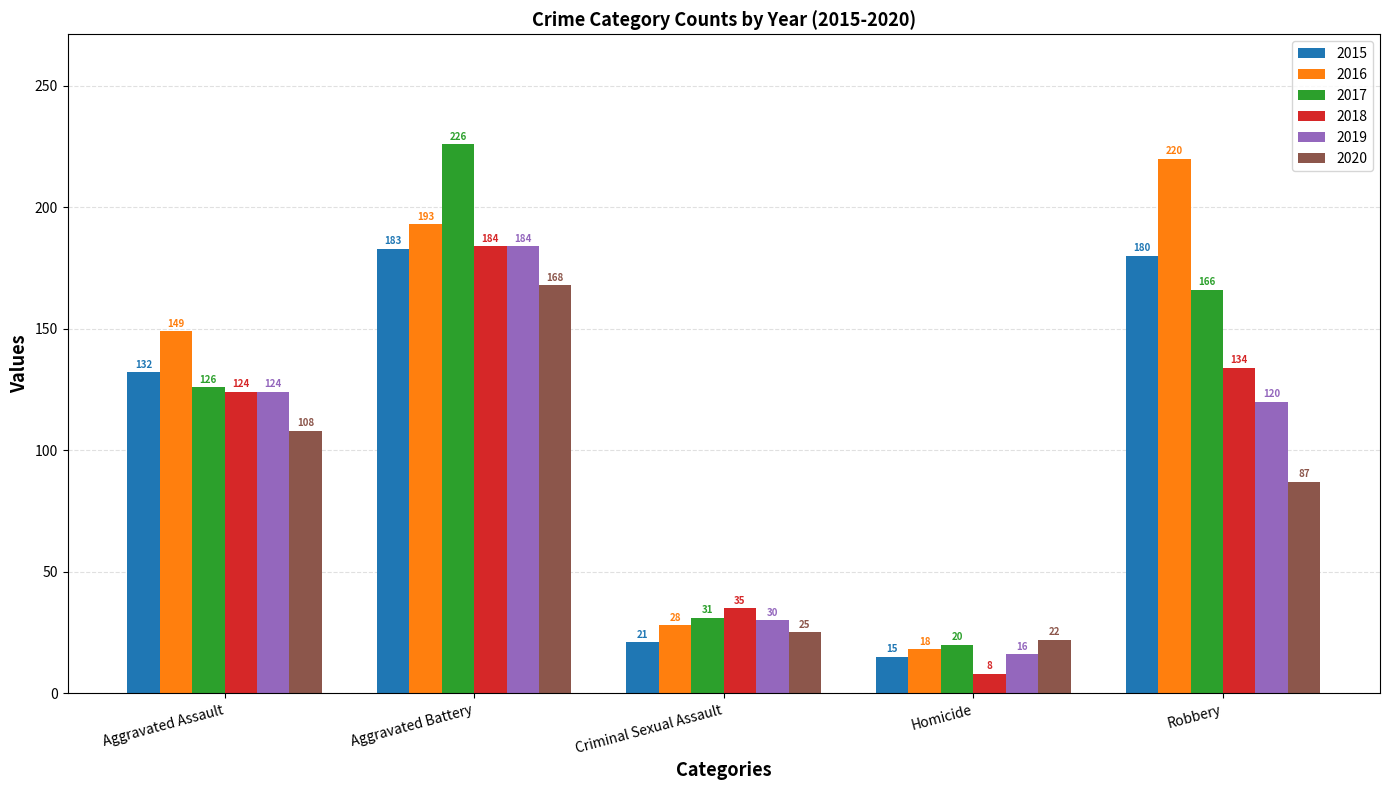

Reading right to left, list all the values displayed in this chart.

2015: Robbery=180	Homicide=15	Criminal Sexual Assault=21	Aggravated Battery=183	Aggravated Assault=132
2016: Robbery=220	Homicide=18	Criminal Sexual Assault=28	Aggravated Battery=193	Aggravated Assault=149
2017: Robbery=166	Homicide=20	Criminal Sexual Assault=31	Aggravated Battery=226	Aggravated Assault=126
2018: Robbery=134	Homicide=8	Criminal Sexual Assault=35	Aggravated Battery=184	Aggravated Assault=124
2019: Robbery=120	Homicide=16	Criminal Sexual Assault=30	Aggravated Battery=184	Aggravated Assault=124
2020: Robbery=87	Homicide=22	Criminal Sexual Assault=25	Aggravated Battery=168	Aggravated Assault=108